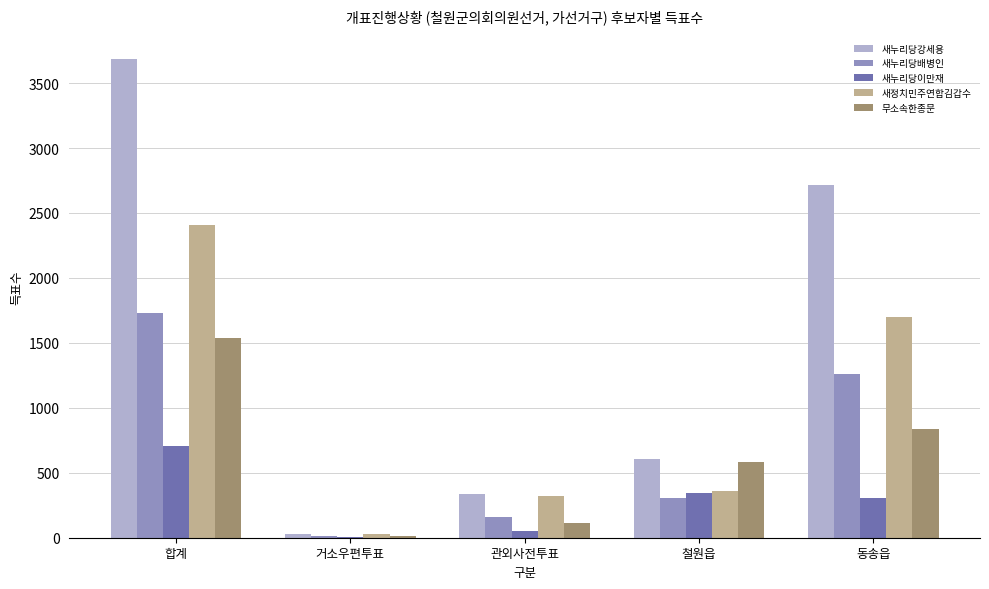

Count the number of data series in this chart.

5